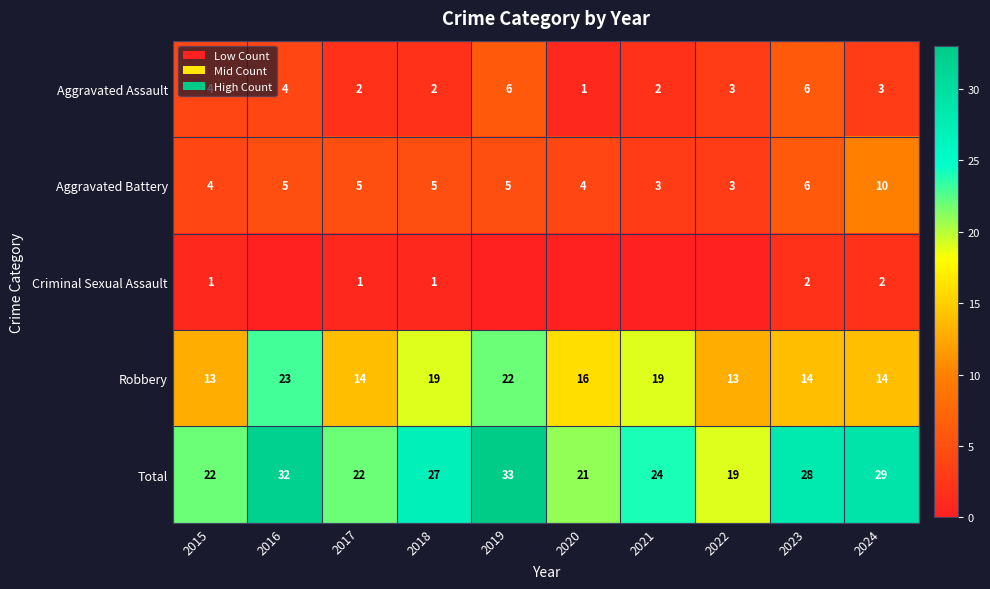

How many categories are shown in the chart?

10